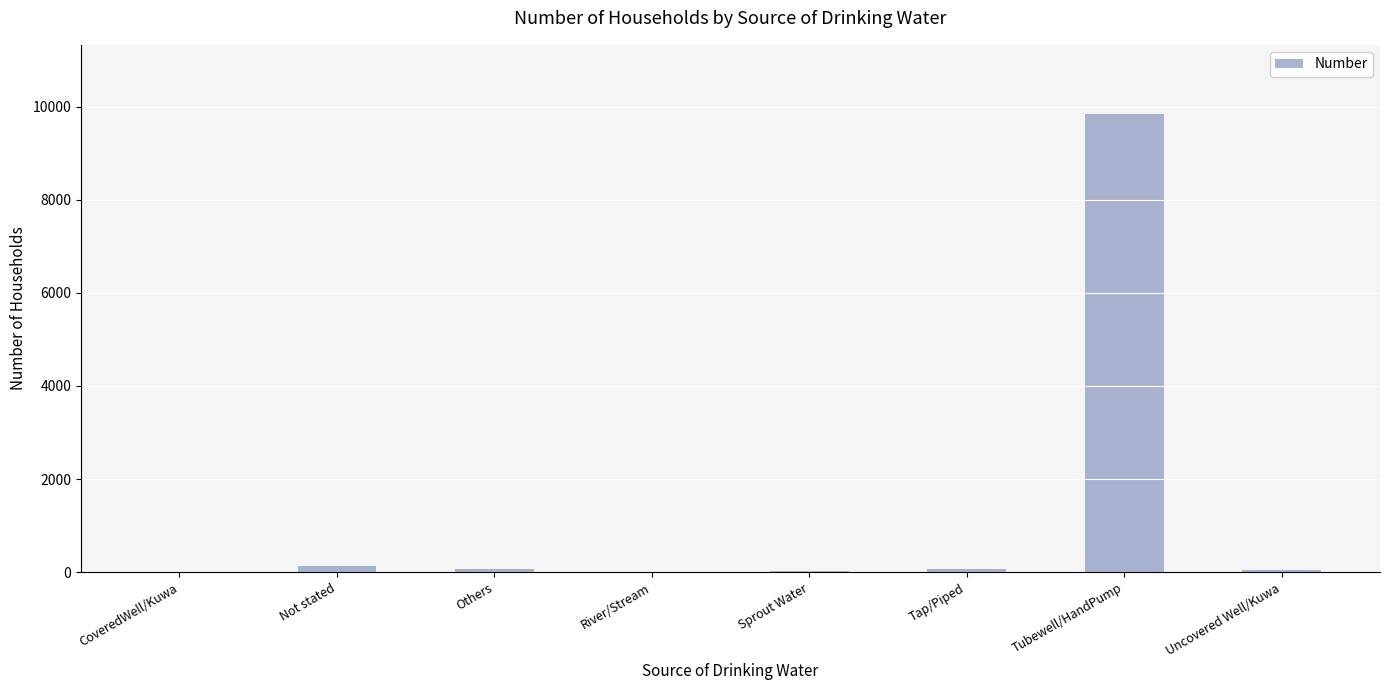

What is the sum of all values?

10192